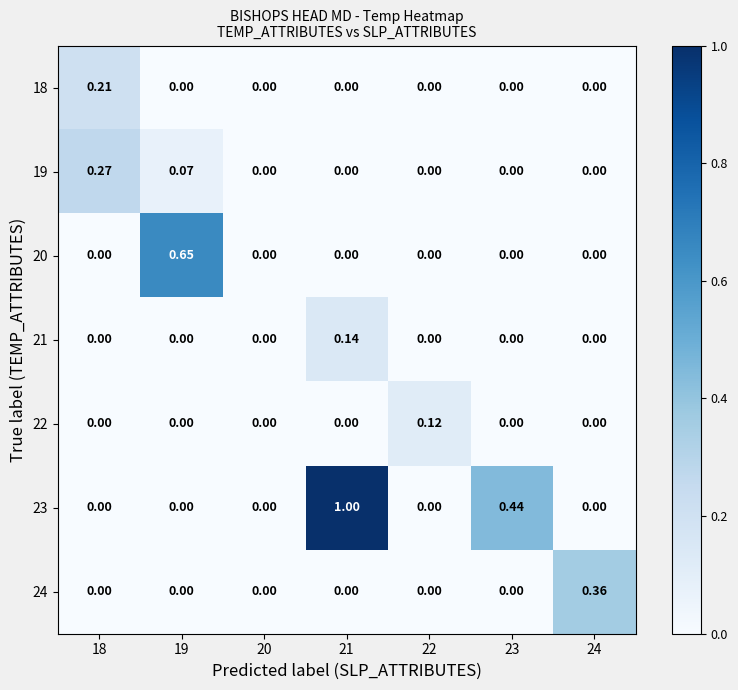

Is the value of 19 at 19 greater than the value of 22 at 18?

Yes